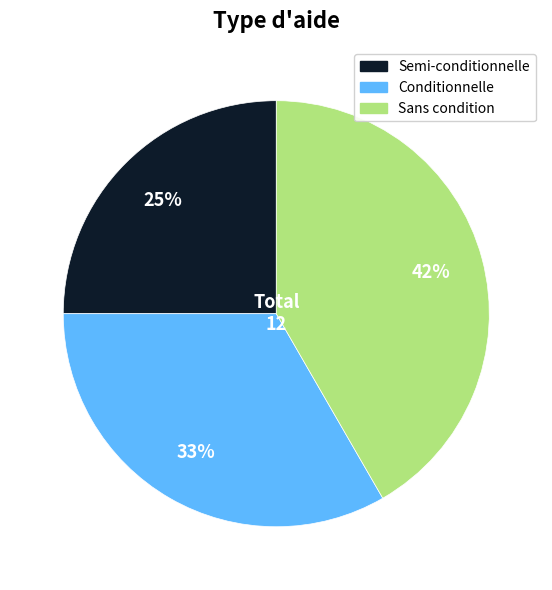

Is the sum of Semi-conditionnelle and Conditionnelle greater than half?

Yes